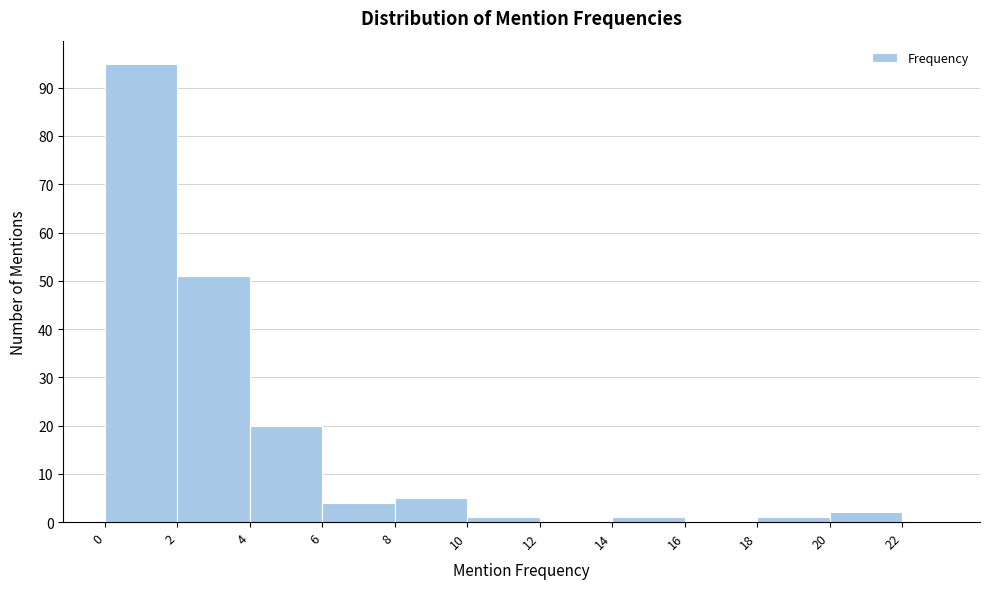

Reading left to right, transcribe this chart: for each bar, give the range it covers on the x-axis and its height. The values are not printed on the chart, so give them approximately, as read against the axis.

0 to 2: 95
2 to 4: 51
4 to 6: 20
6 to 8: 4
8 to 10: 5
10 to 12: 1
12 to 14: 0
14 to 16: 1
16 to 18: 0
18 to 20: 1
20 to 22: 2
22 to 23: 0